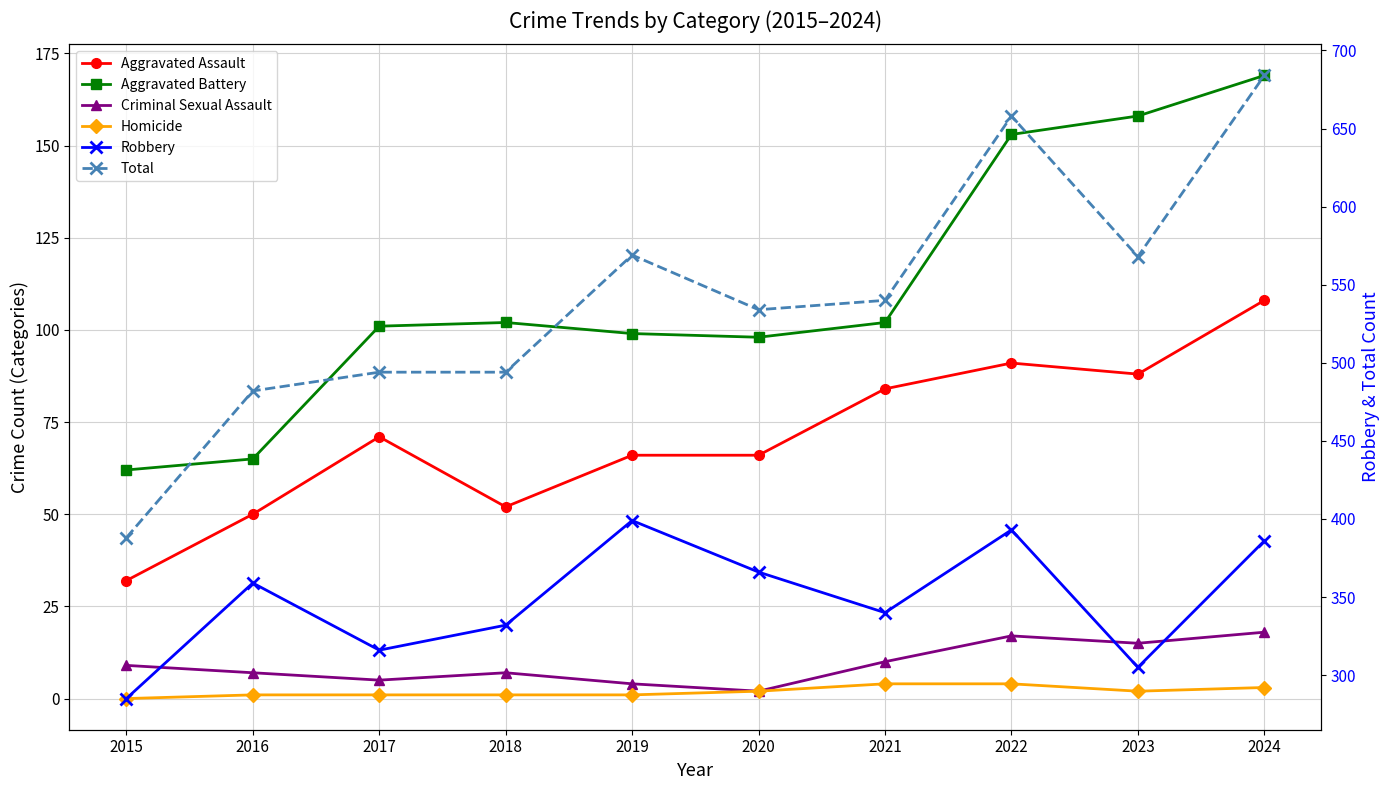

What is the value of the Aggravated Battery point at the 3rd from the left?

101